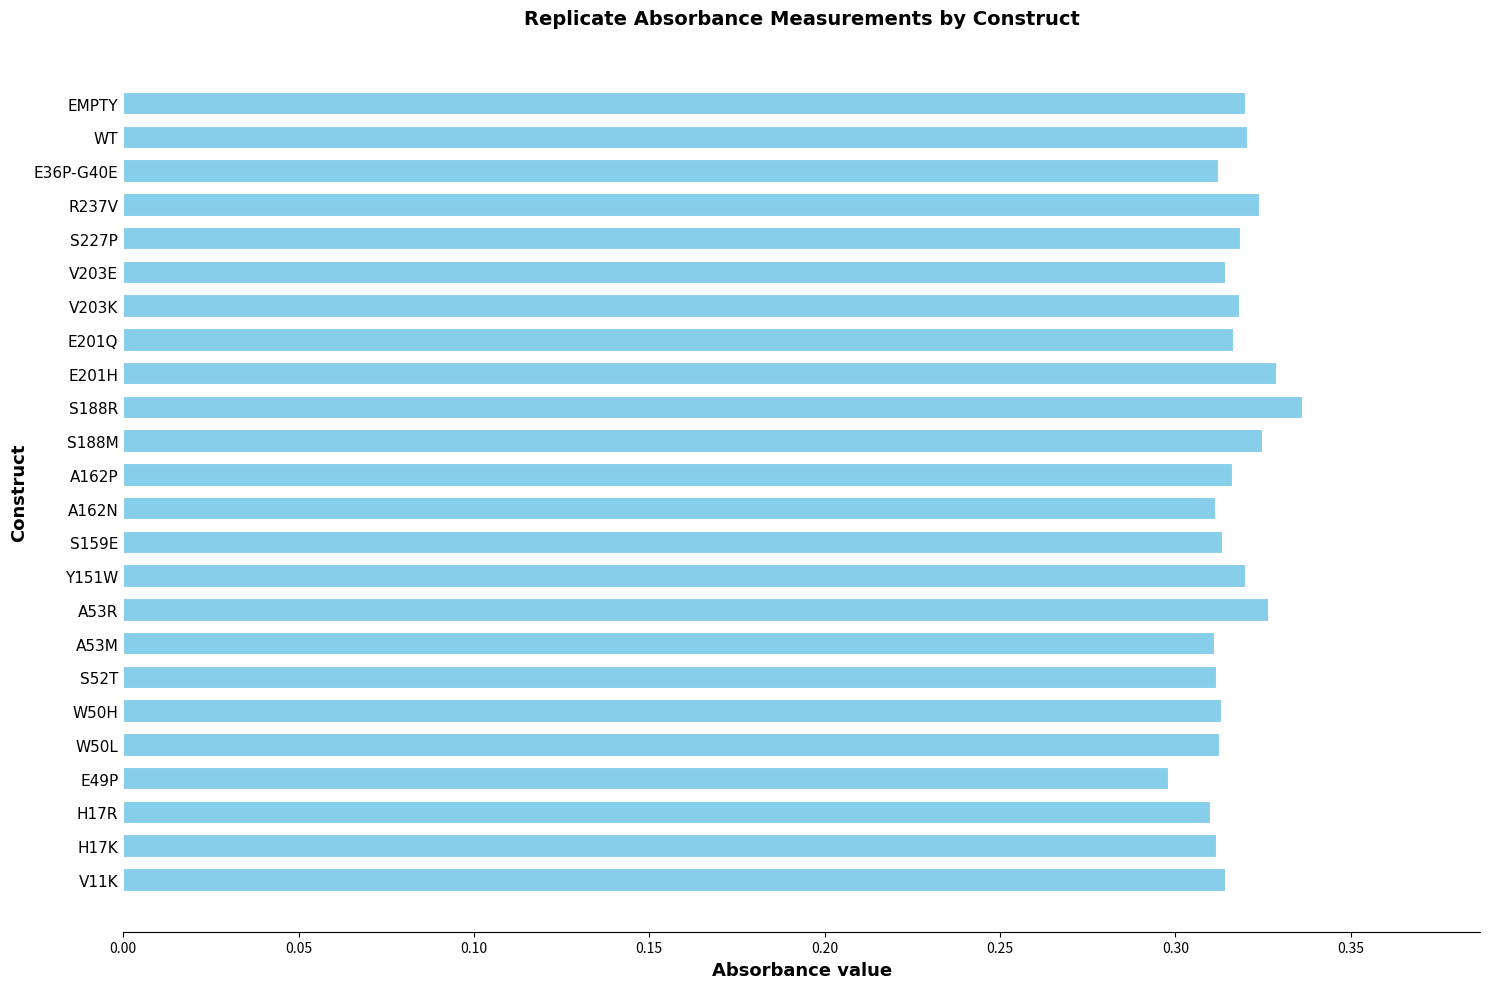

What is the sum of all values?

7.6